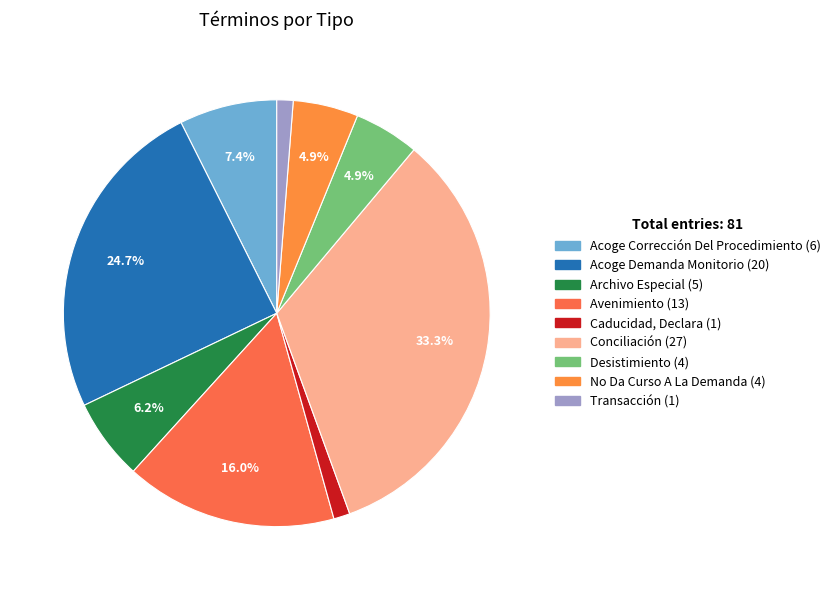

To the nearest percent, what portion does Acoge Corrección Del Procedimiento represent?

7%